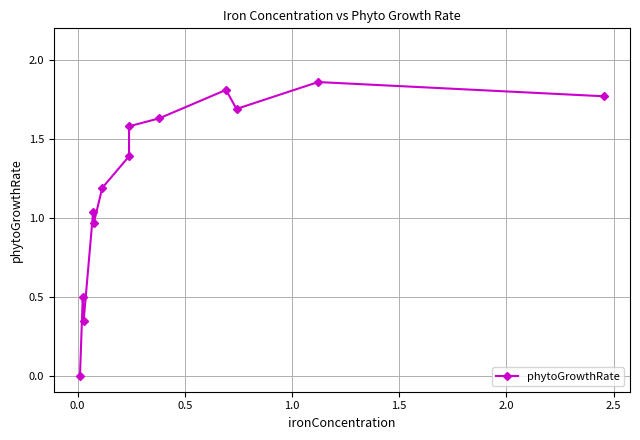

Does the chart have visible grid lines?

Yes